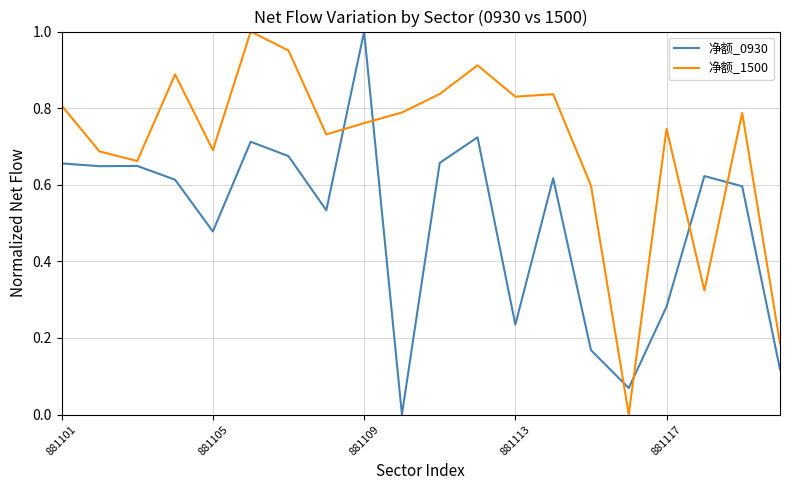

How many times do 净额_0930 and 净额_1500 cross each other?

6